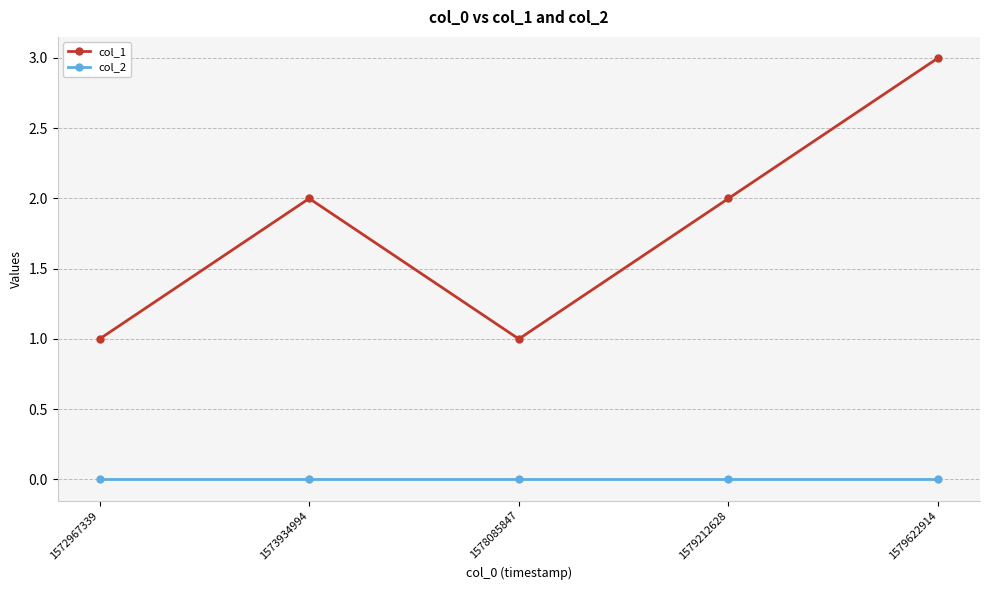

True or false: col_2 has a value of 0 at 1579212628.

True